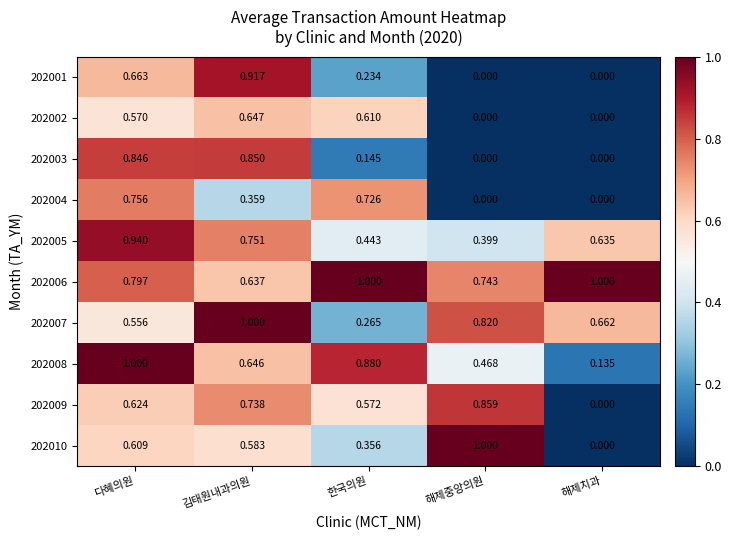

Which series changed the most between 다혜의원 and 해제중앙의원?

202003